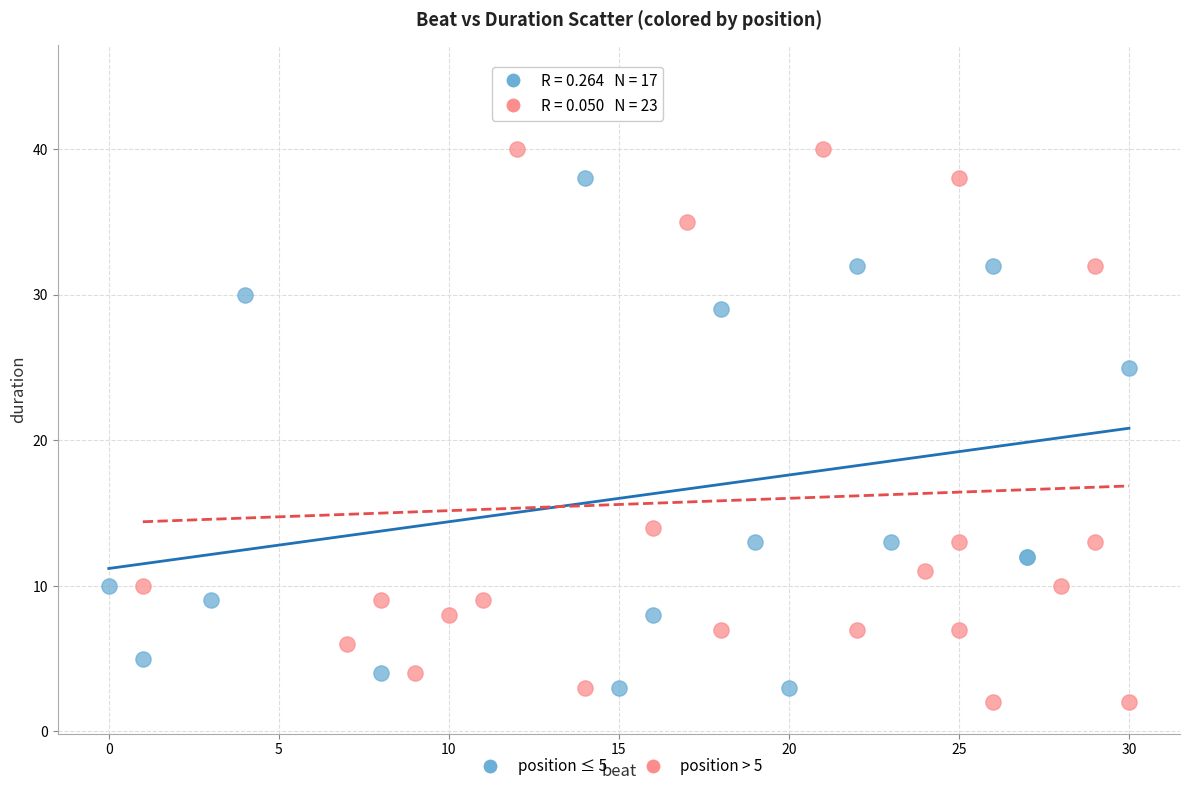

What are all the series names shown in the legend?

position ≤ 5, position > 5